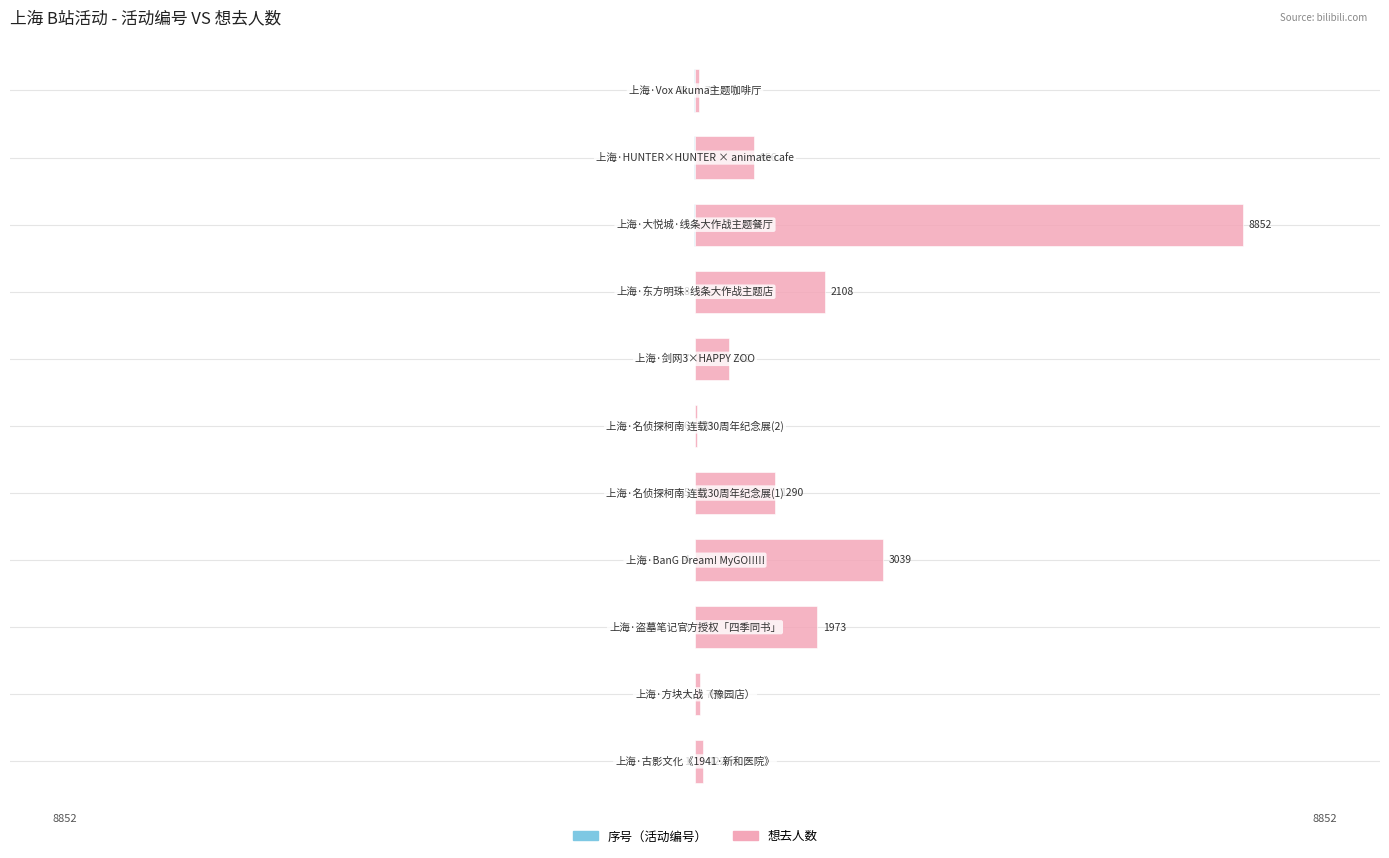

The value of 序号（活动编号） at 4 is -7. True or false?

False